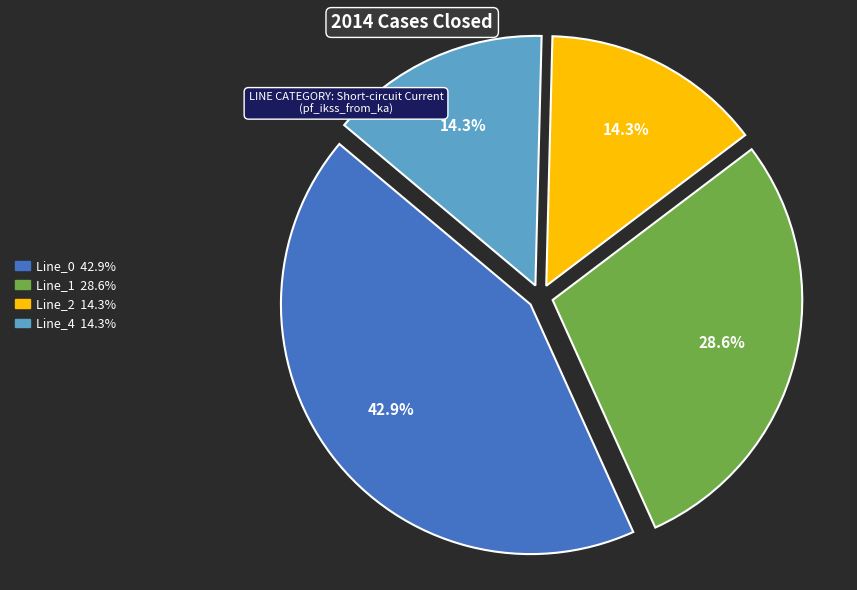

Which category has the biggest portion of the pie?

Line_0